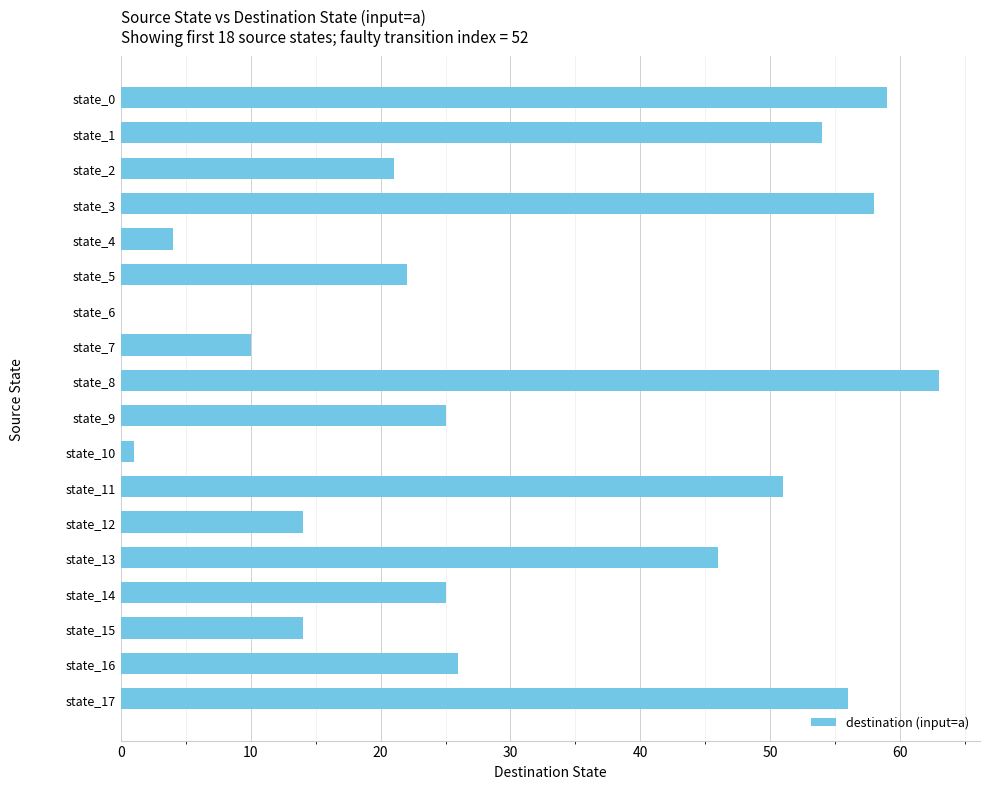

What is the greatest value displayed?

63